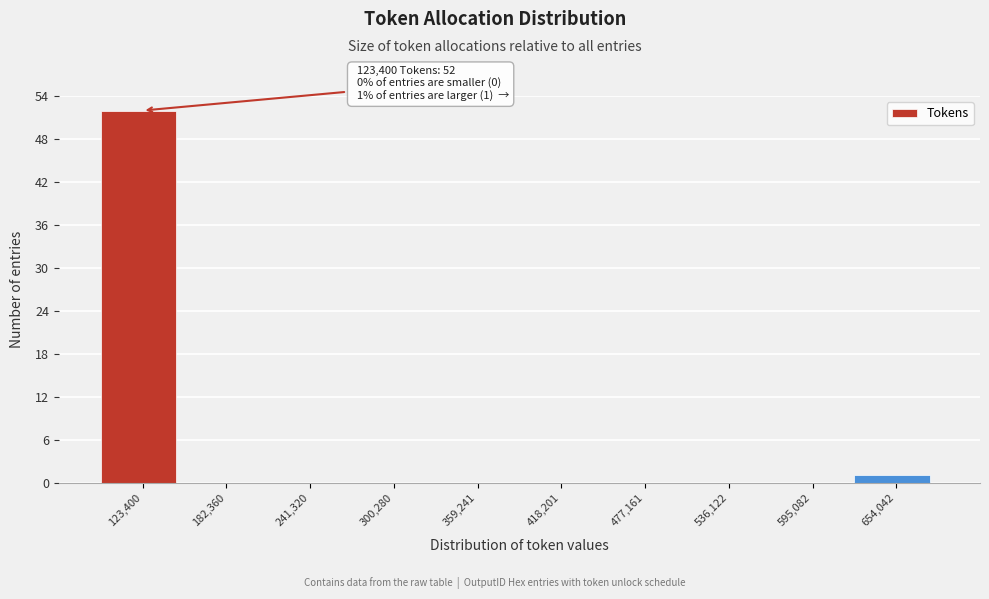

Reading right to left, transcribe all the data shown in this chart.

654,042=1	595,082=0	536,122=0	477,161=0	418,201=0	359,241=0	300,280=0	241,320=0	182,360=0	123,400=52